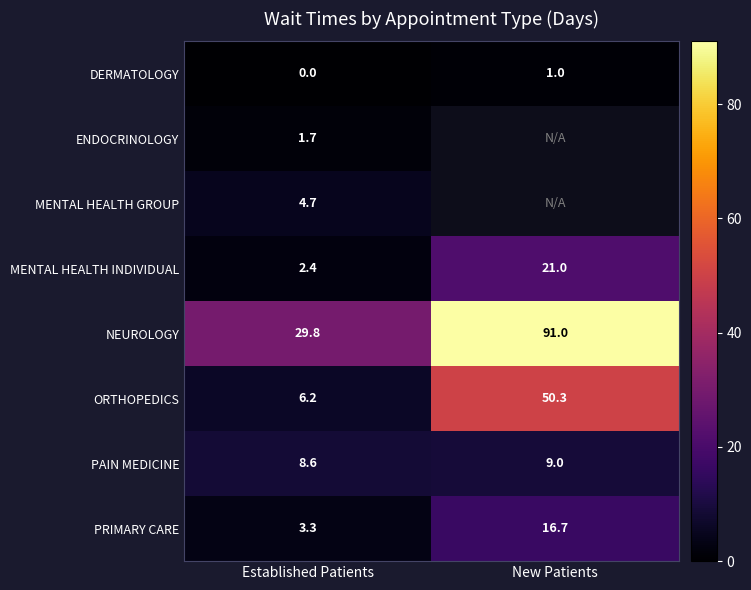

Which label corresponds to the smallest value in the chart?

Established Patients